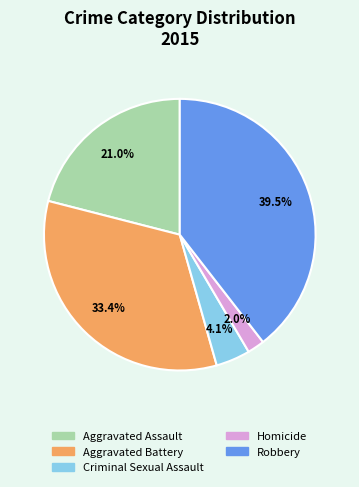

The Aggravated Battery slice represents 33% of the pie. True or false?

True